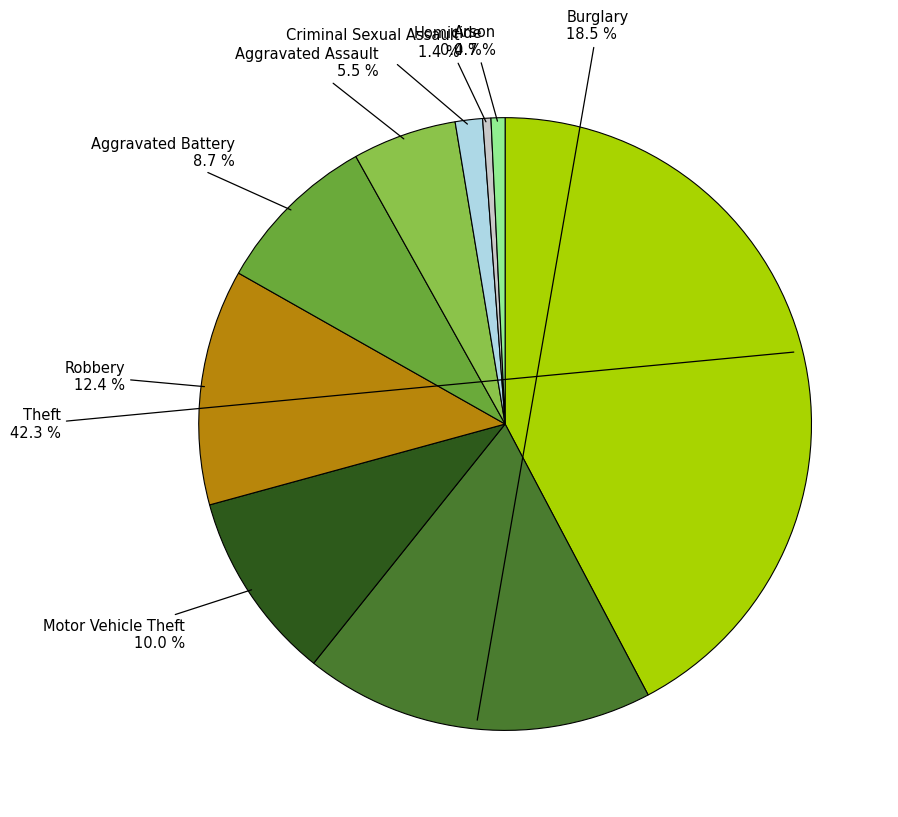

Count the number of slices in the pie.

9